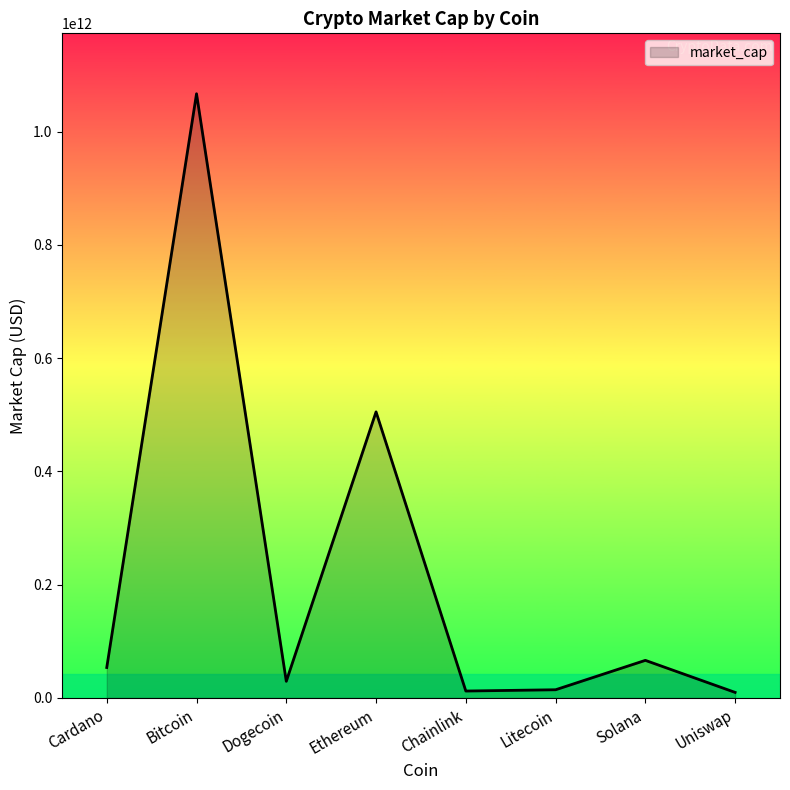

True or false: the data shows 46783023585 at Dogecoin.

False